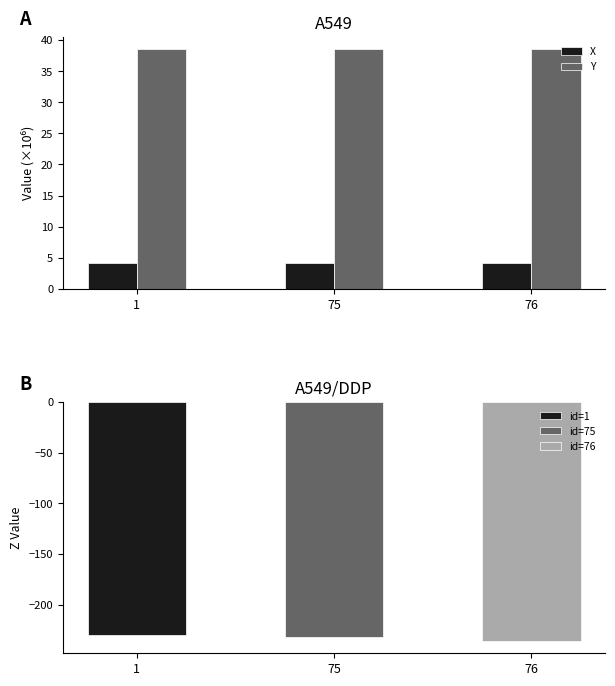

At how many categories does at least one series exceed 6?

3